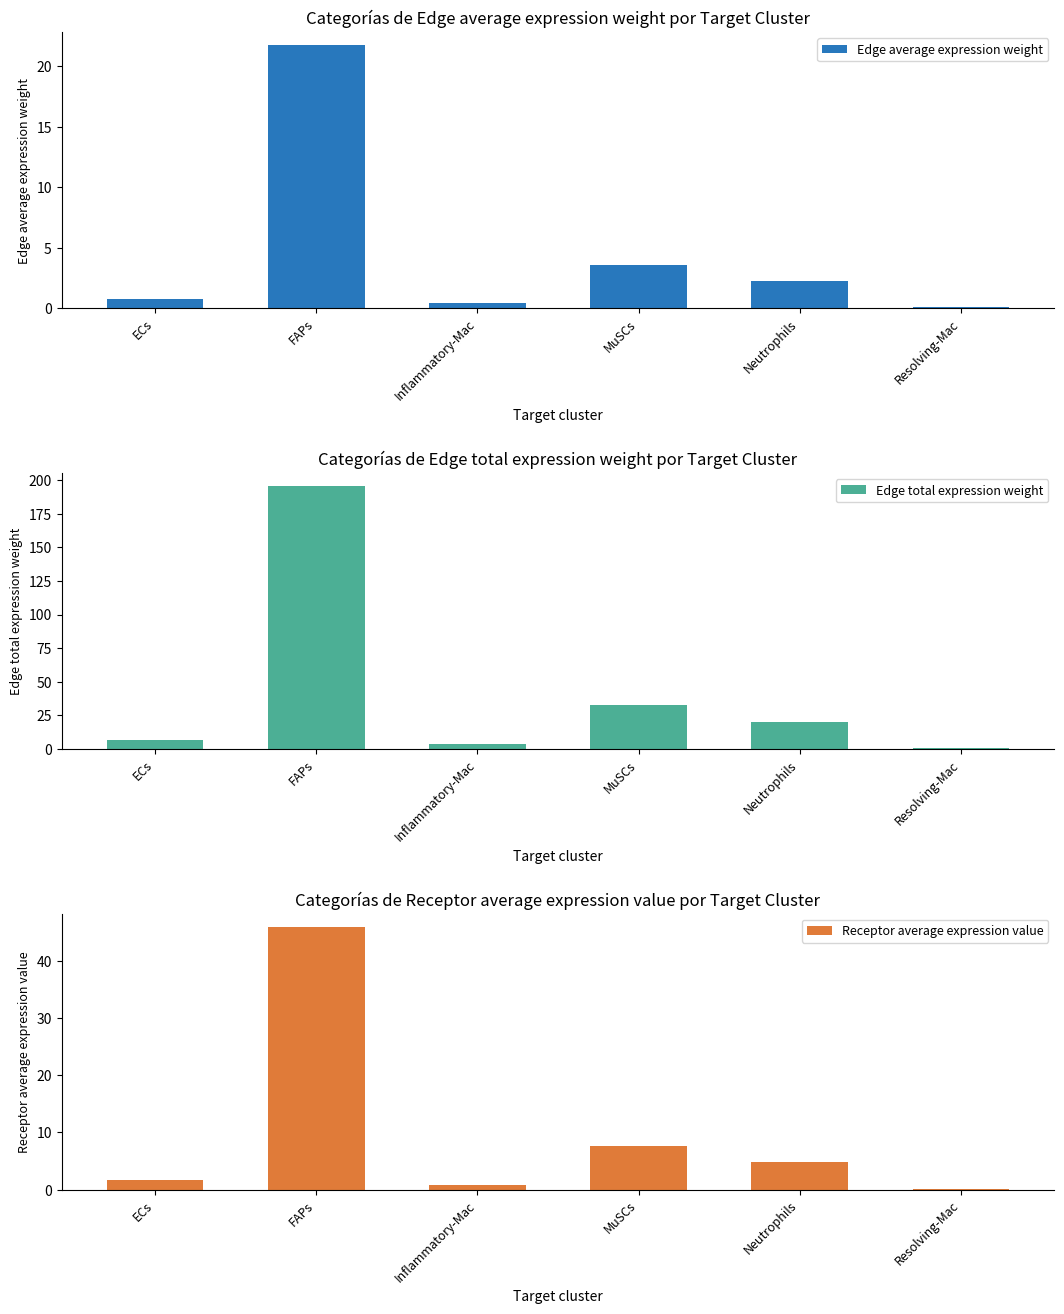

What is the total value across all series at ECs?

9.4